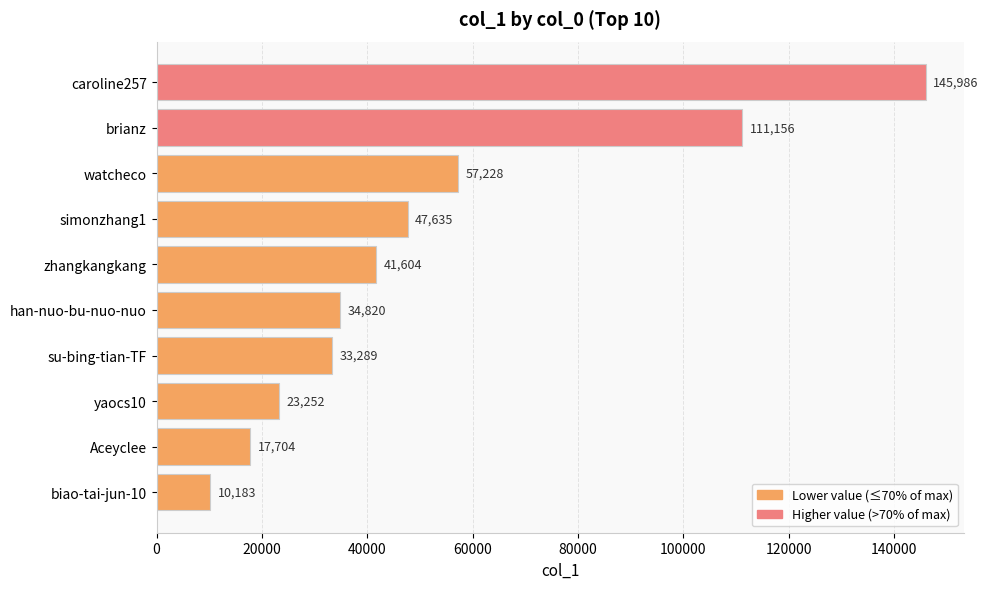

How many bars are there in total?

10